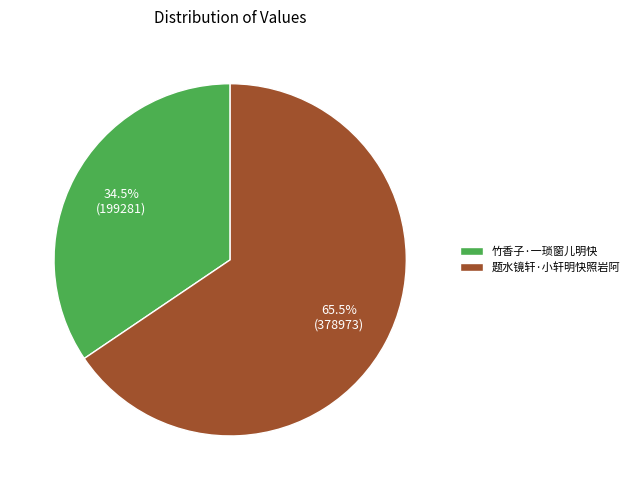

Which has a higher value, 竹香子·一琐窗儿明快 or 题水镜轩·小轩明快照岩阿?

题水镜轩·小轩明快照岩阿